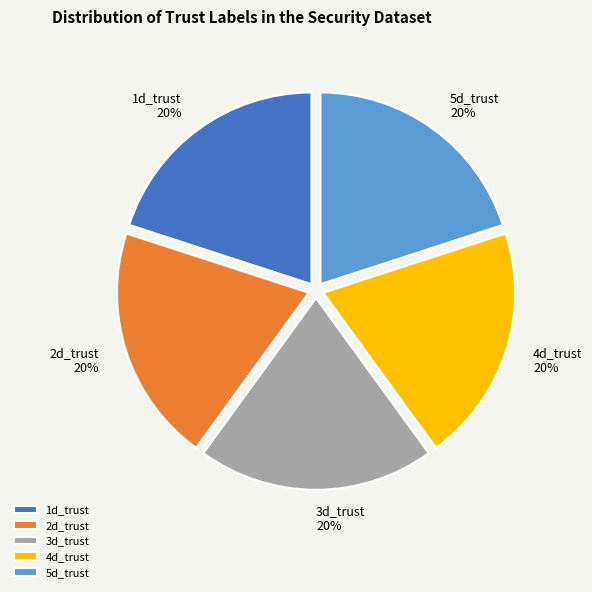

Count the number of slices in the pie.

5